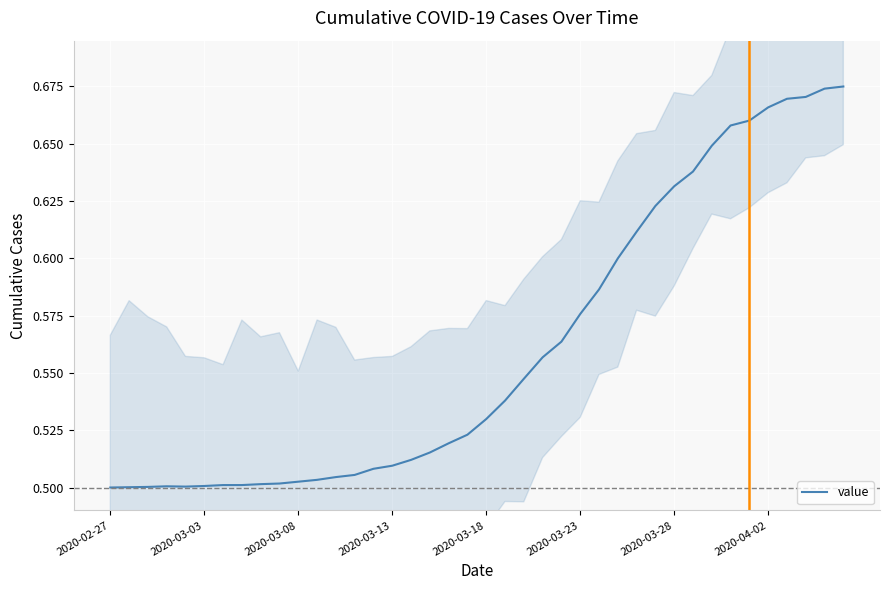

What is the greatest value displayed?

0.7